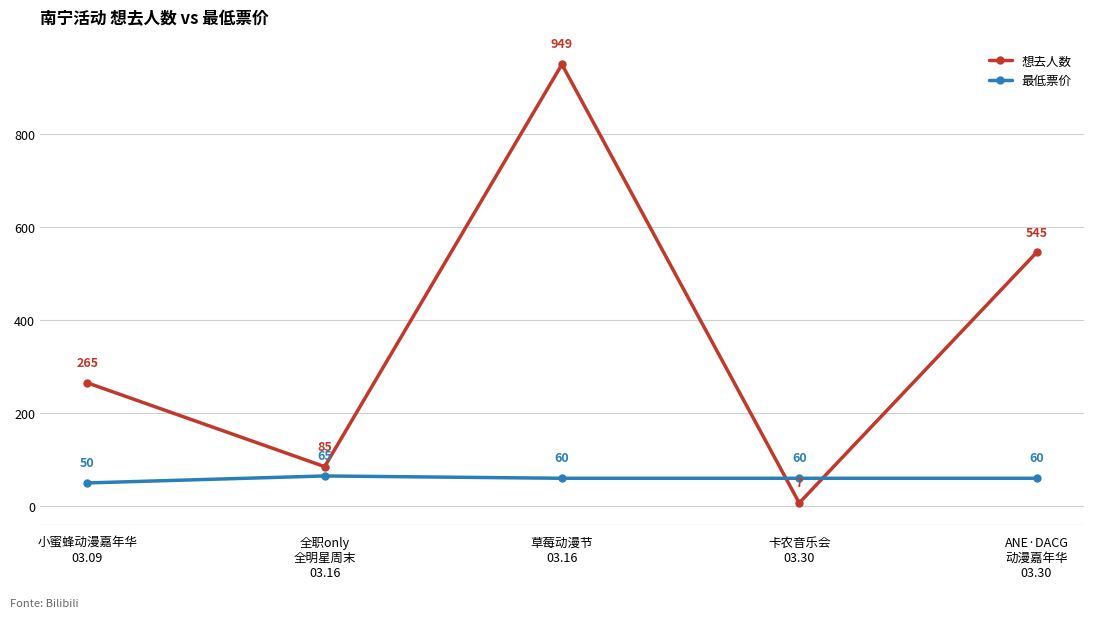

At which label does 想去人数 reach its minimum?

卡农音乐会
03.30